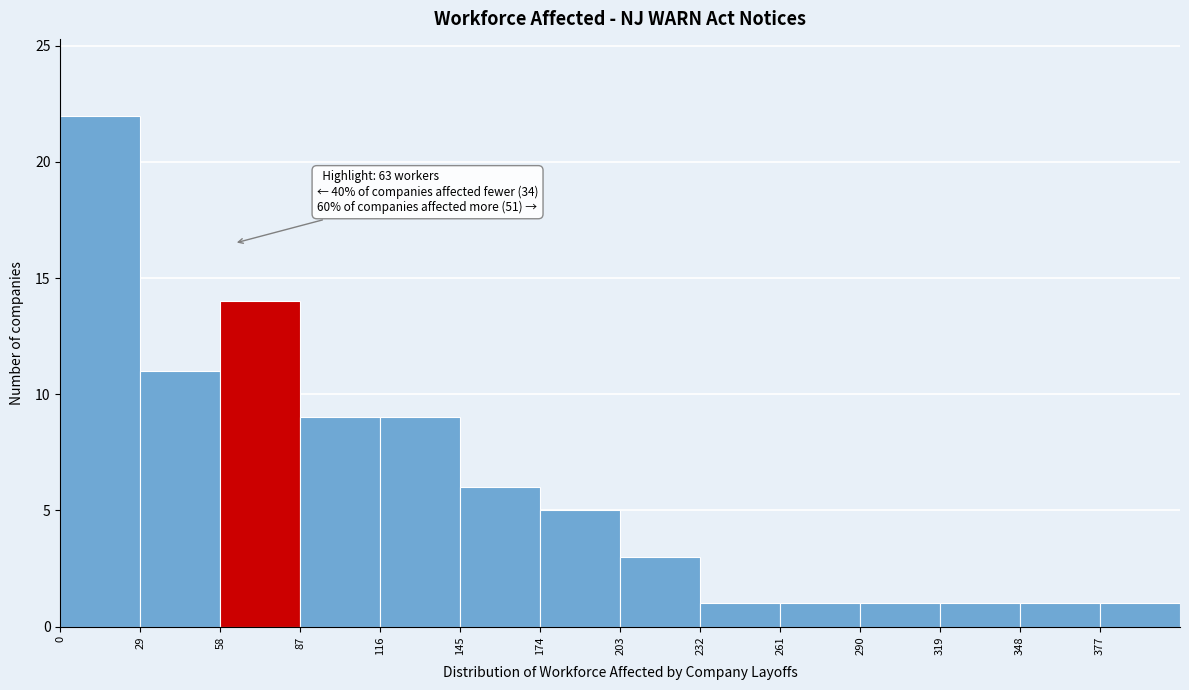

Over which range of the x-axis is the bar tallest?

0 to 29